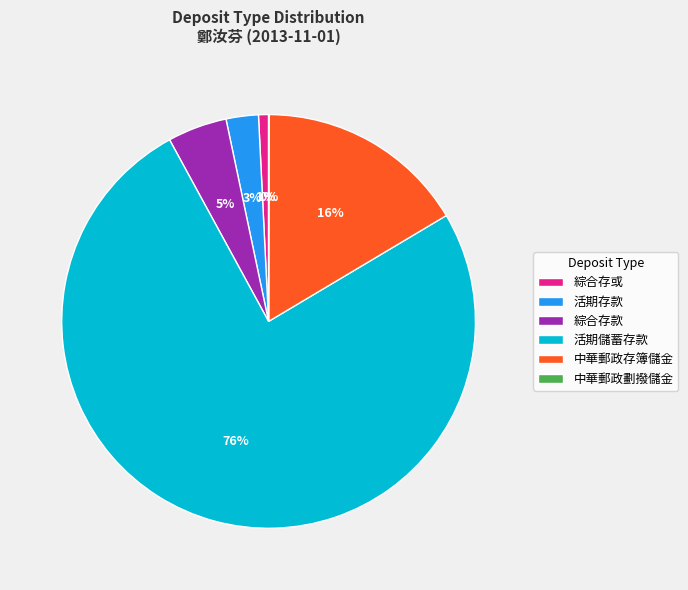

Between 綜合存款 and 活期儲蓄存款, which is larger?

活期儲蓄存款